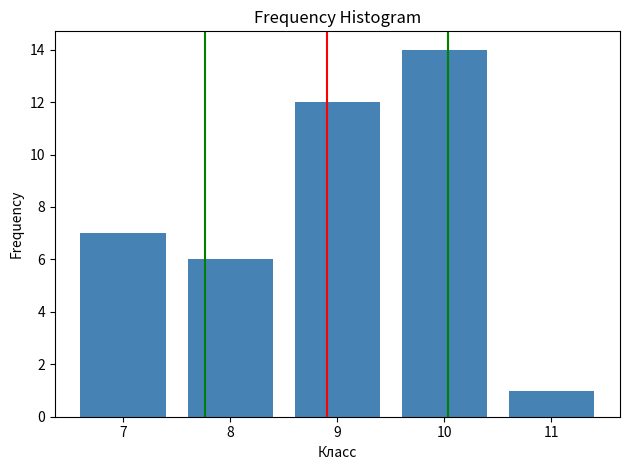

Reading left to right, list all the values displayed in this chart.

7	6	12	14	1